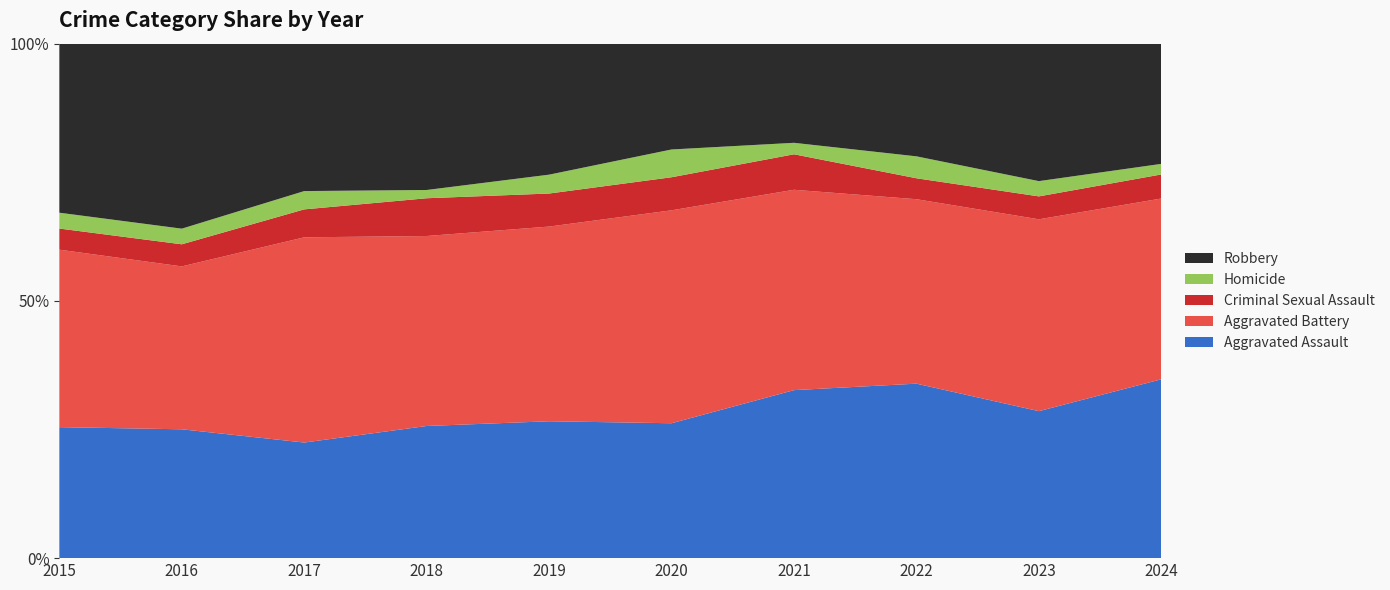

Reading right to left, extract all data points from this chart.

Aggravated Assault: 186	154	175	161	102	116	112	120	140	124
Aggravated Battery: 188	201	185	192	161	165	161	213	177	168
Criminal Sexual Assault: 25	24	21	34	25	28	32	29	24	20
Homicide: 11	16	22	11	21	16	7	19	17	15
Robbery: 125	144	113	95	80	111	124	153	201	160